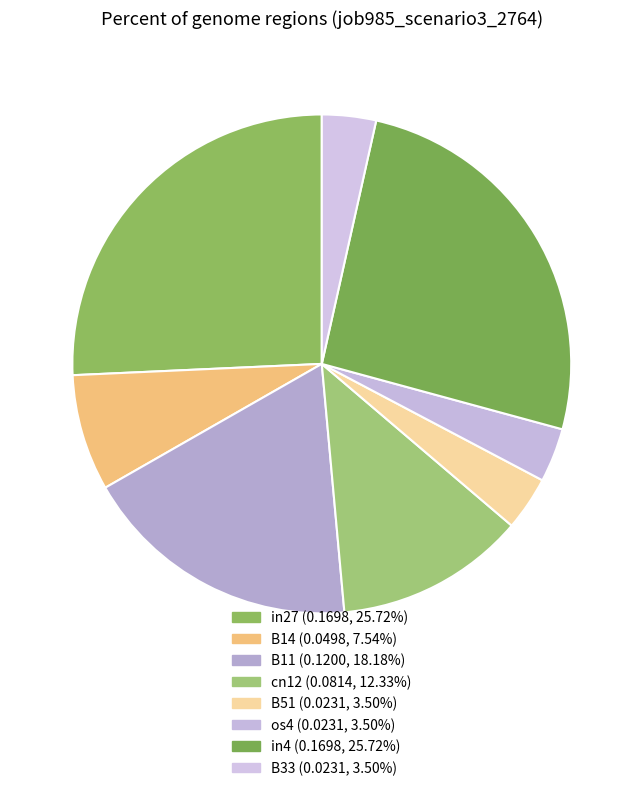

Is there any slice that represents more than half of the pie?

No